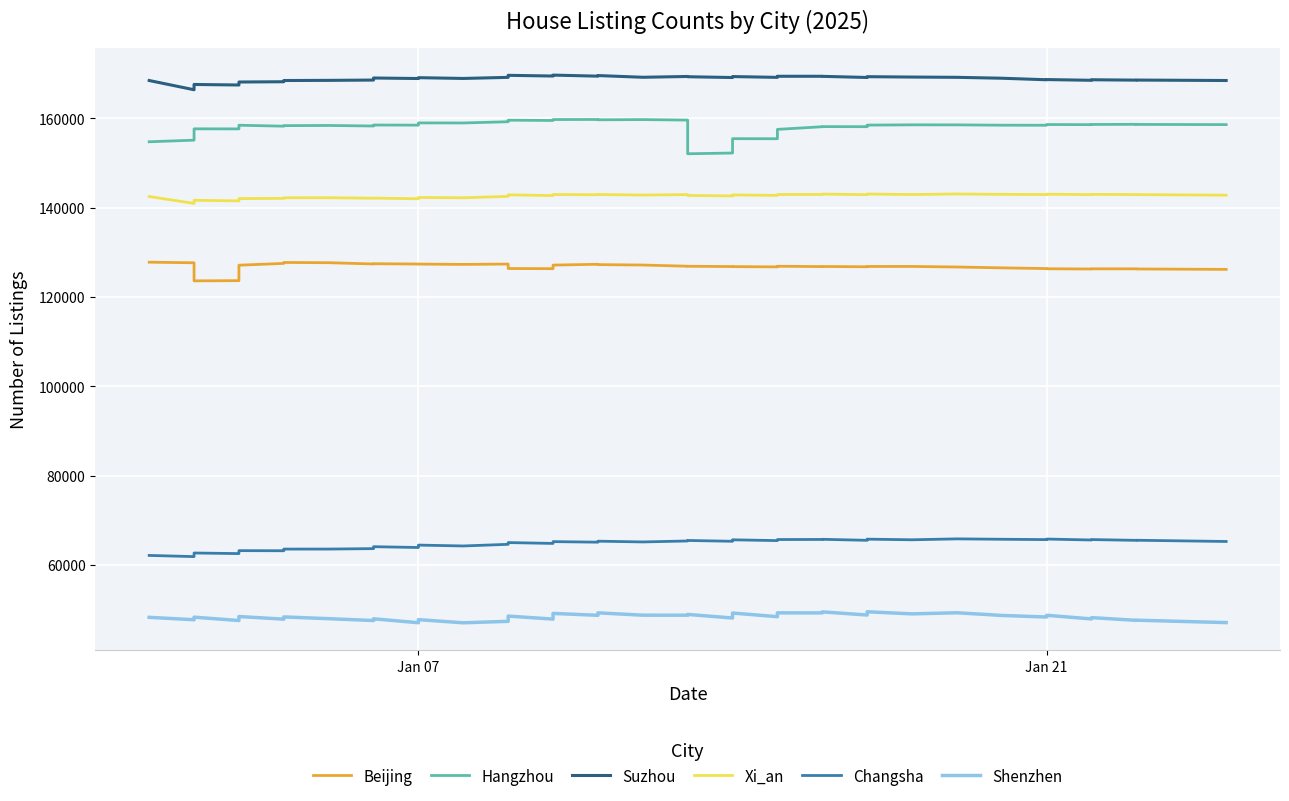

Does the chart display data point markers on the line(s)?

No